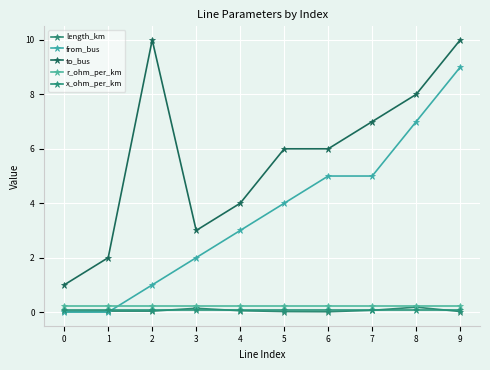

True or false: r_ohm_per_km and x_ohm_per_km intersect in this chart.

False